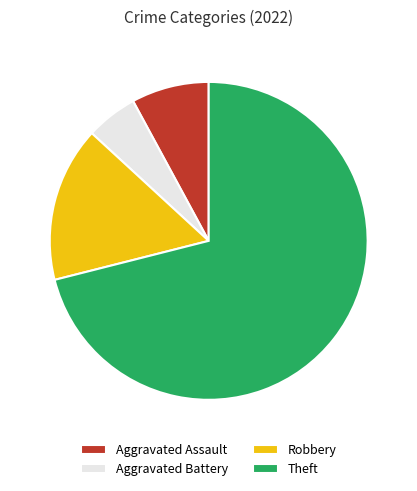

Is the sum of Theft and Aggravated Battery greater than half?

Yes